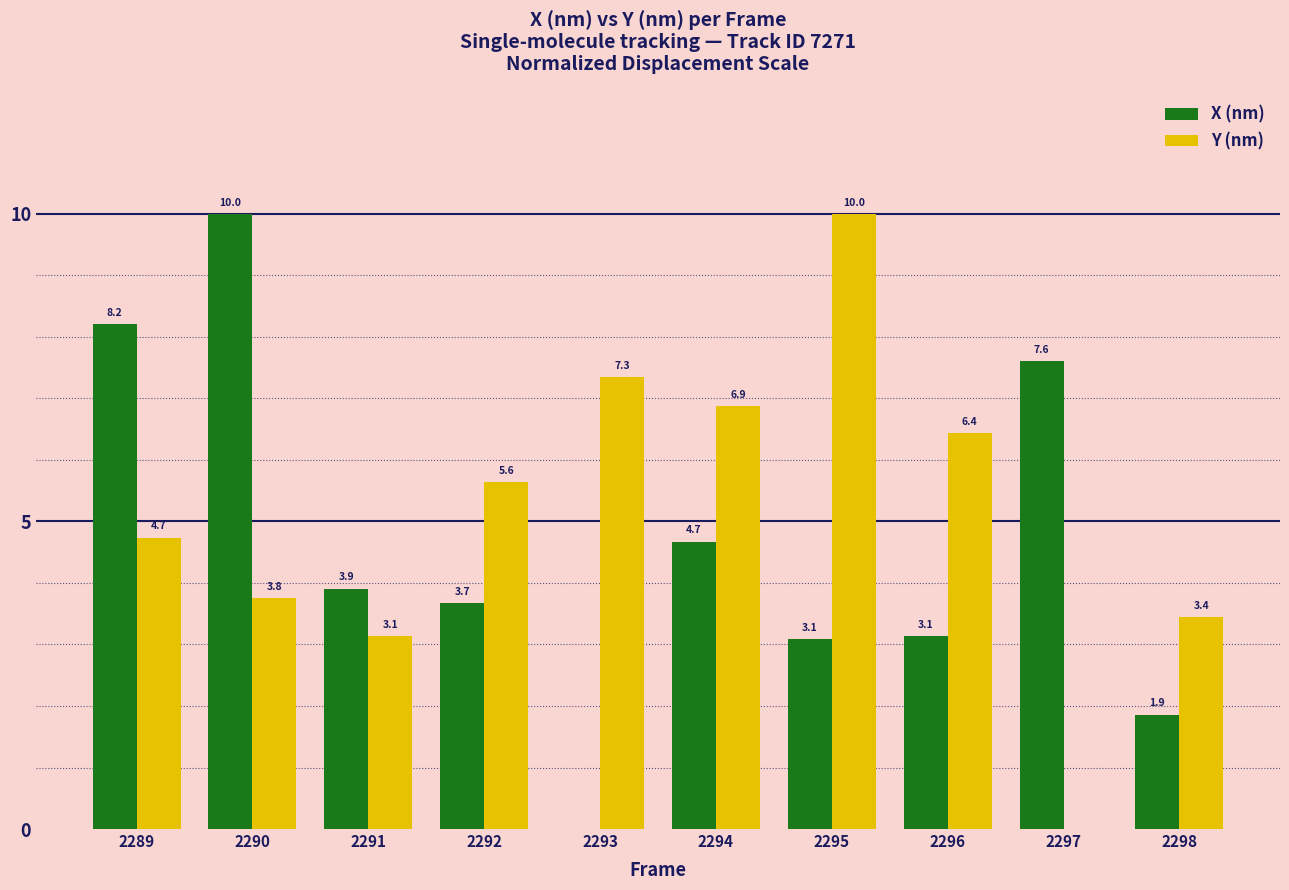

True or false: X (nm) has a value of 5.1 at 2290.

False